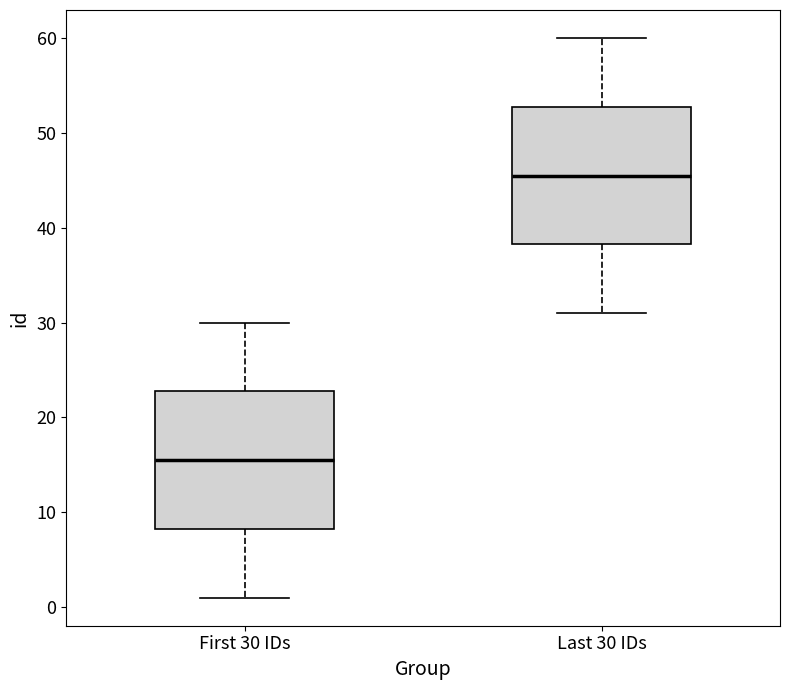

Which box has the lowest median line?

First 30 IDs